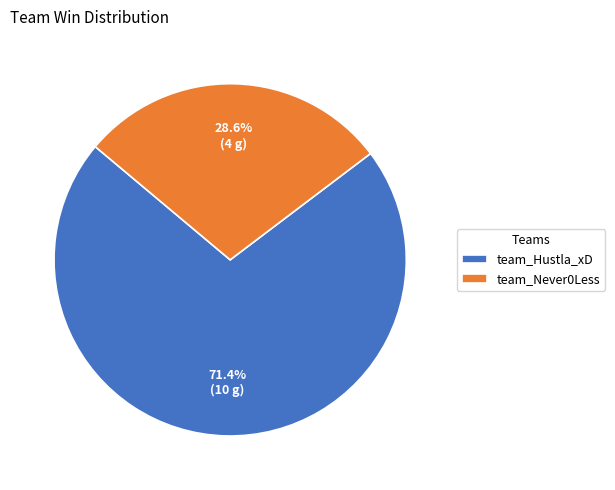

Is the sum of team_Never0Less and team_Hustla_xD greater than half?

Yes